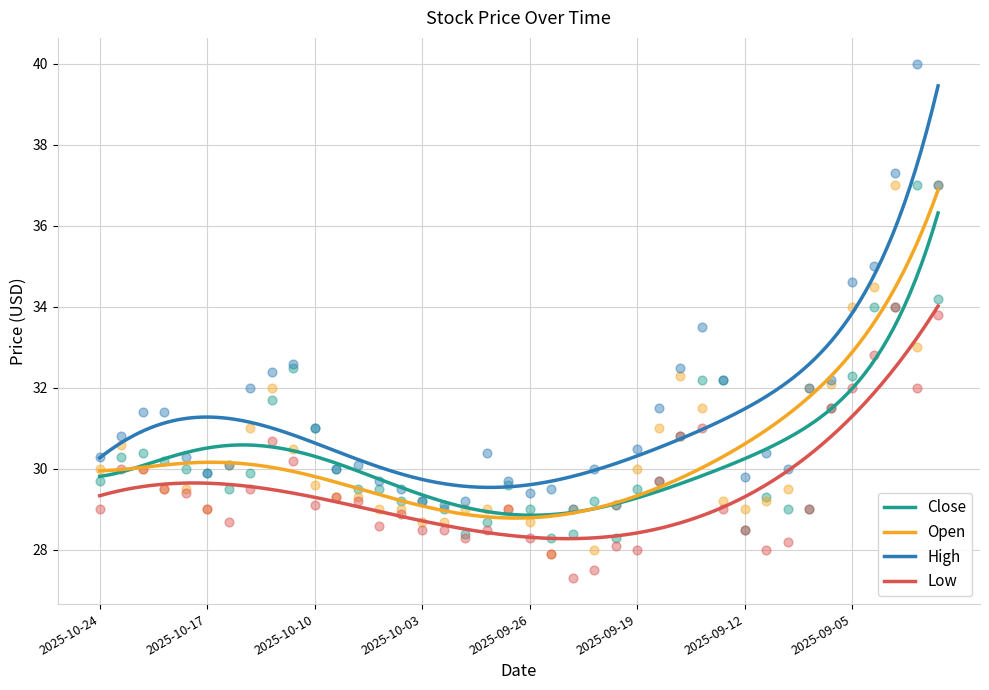

At how many categories does at least one series exceed 28?

40